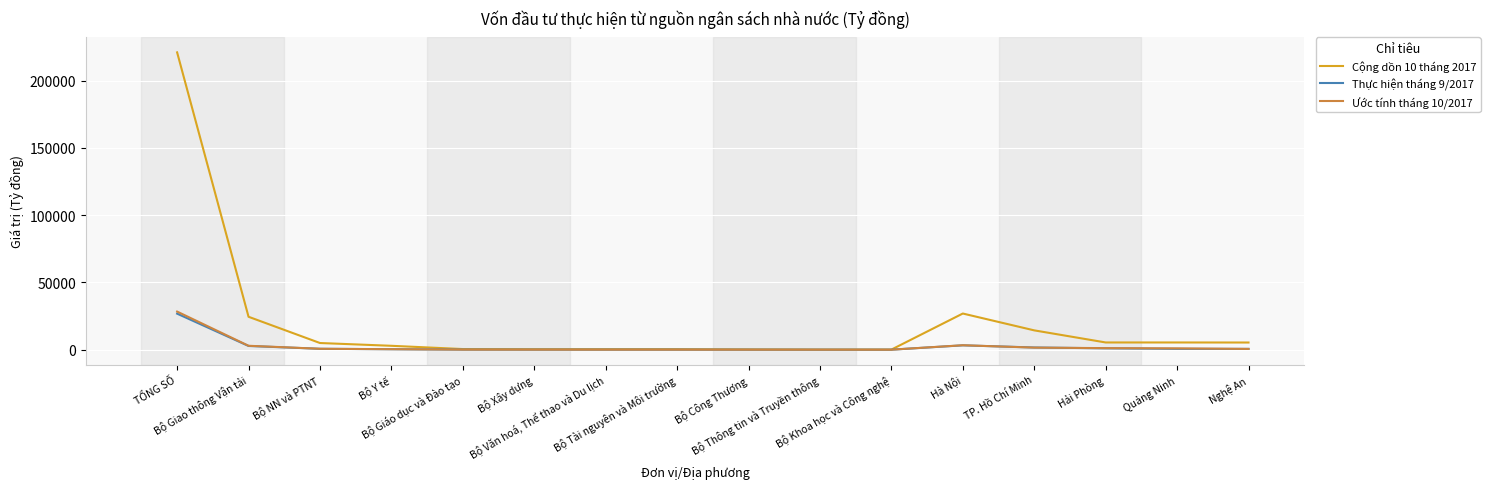

What is the maximum value shown in the chart?

221010